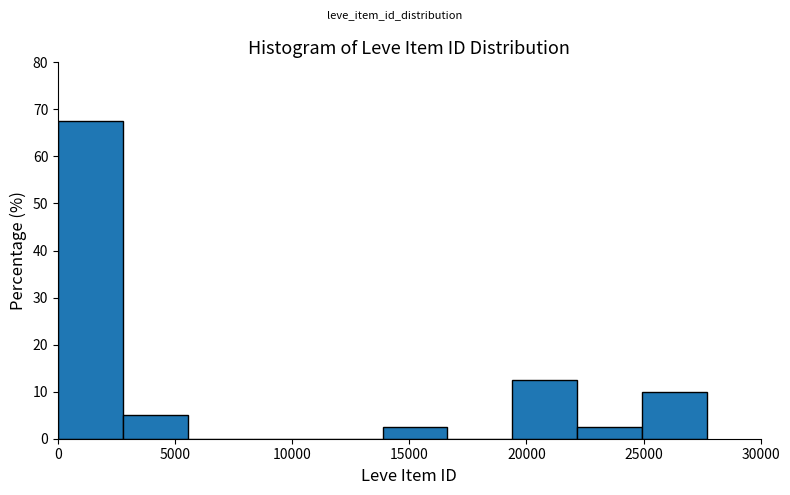

Over which range of the x-axis is the bar tallest?

0 to 3000